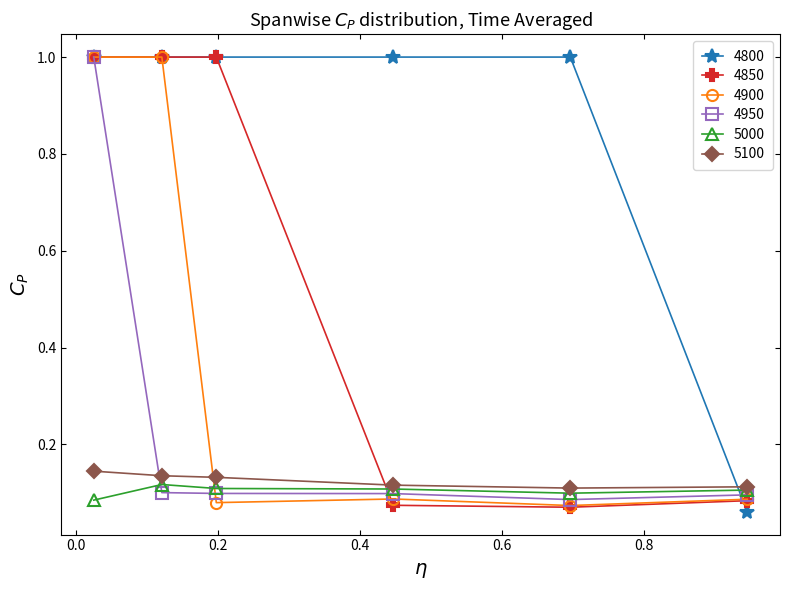

Which series has the largest total across all categories?

4800